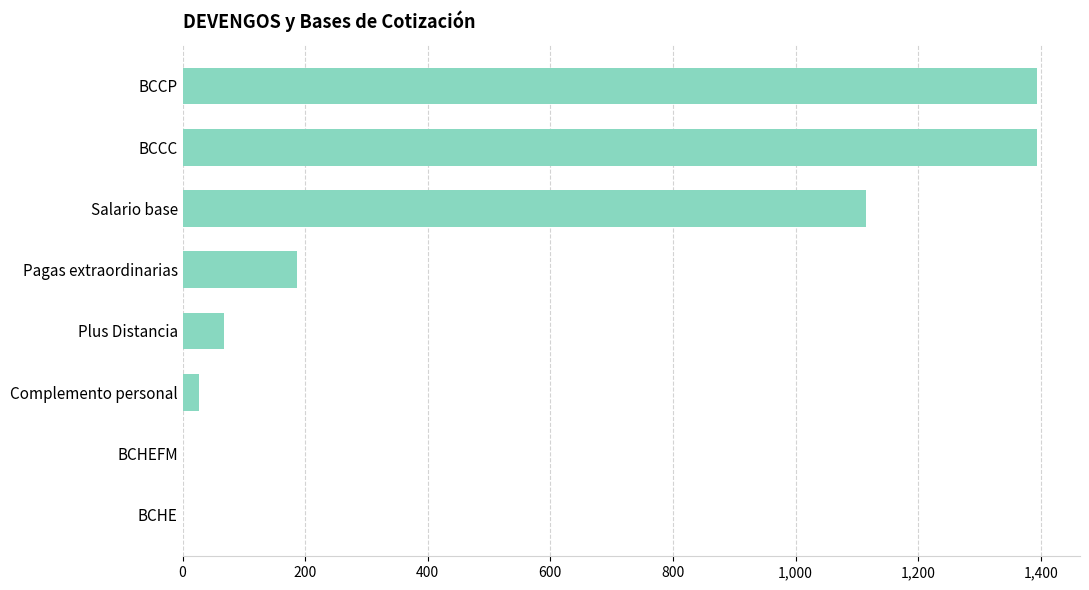

How many distinct data groups are displayed?

1